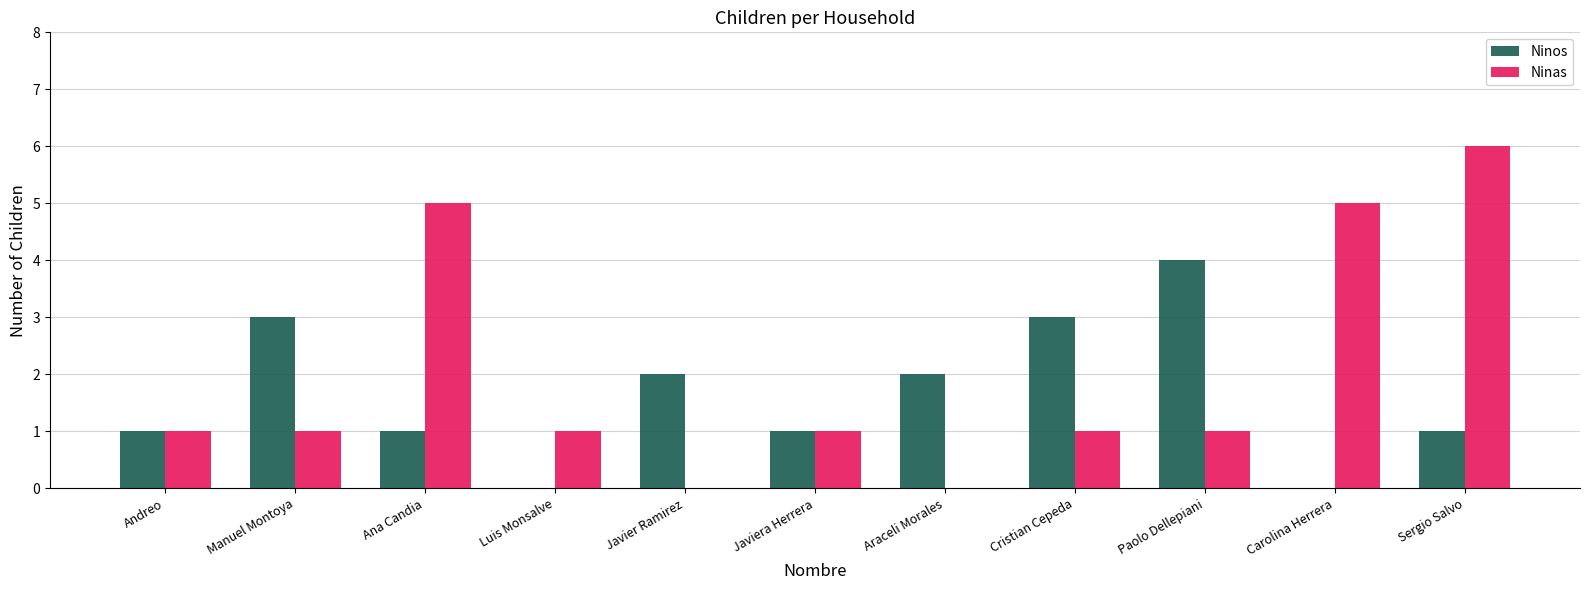

Which series changed the most between Ana Candia and Javier Ramirez?

Ninas